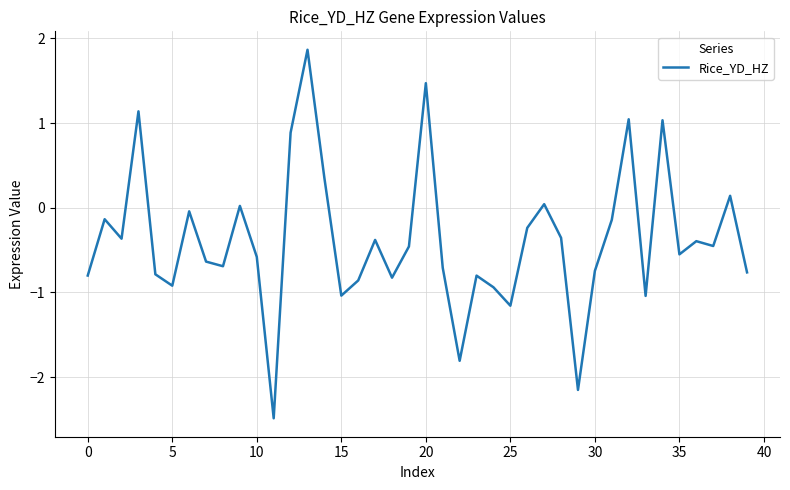

What is the greatest value displayed?

1.9